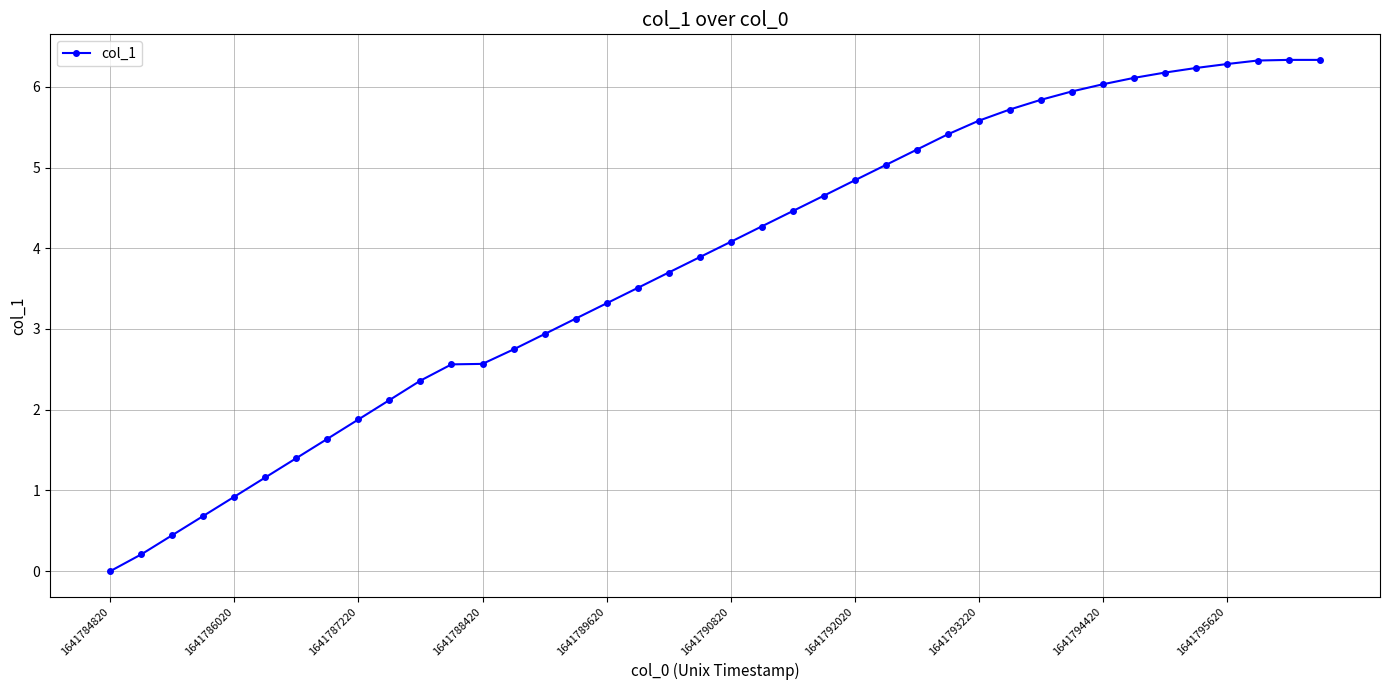

What is the average value?

3.8